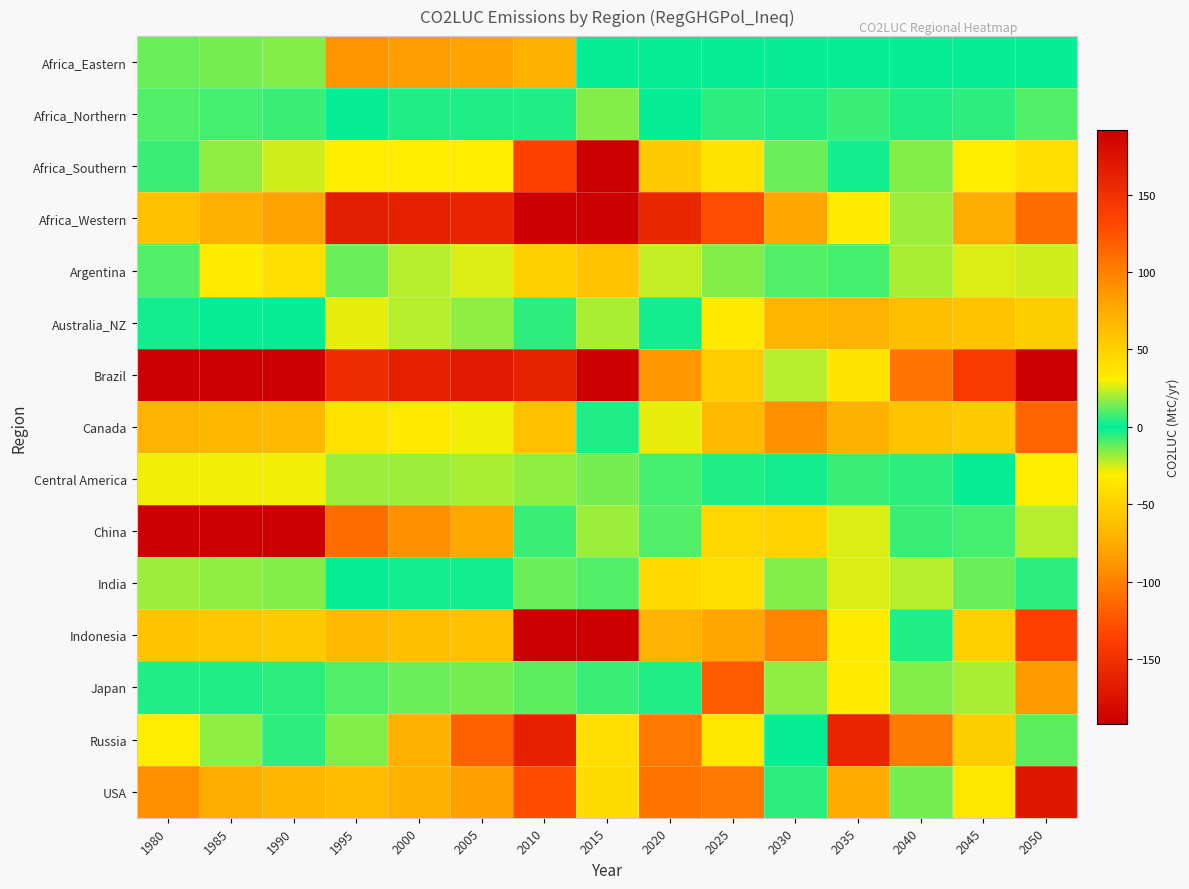

How many distinct data groups are displayed?

15